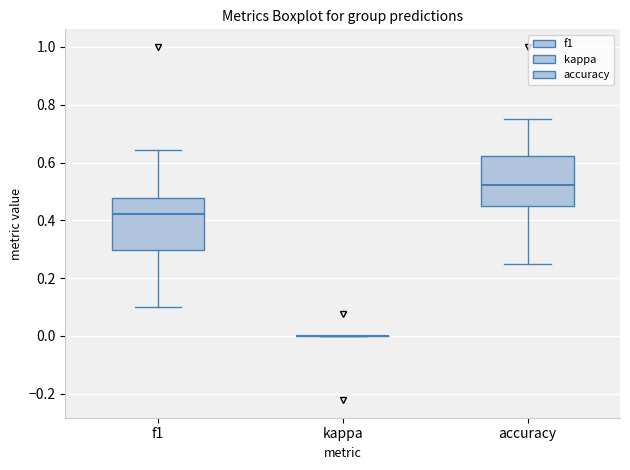

Reading left to right, read every box against the y-axis: the position of its median line, the range the box covers, and the ends of its whiskers. The values are not printed on the chart, so give them approximately, as read against the axis.

f1: median 0.42, box 0.30 to 0.48, whiskers 0.10 to 0.64
kappa: box collapsed to a line at 0.00, whiskers 0.00 to 0.00
accuracy: median 0.52, box 0.44 to 0.62, whiskers 0.26 to 0.76